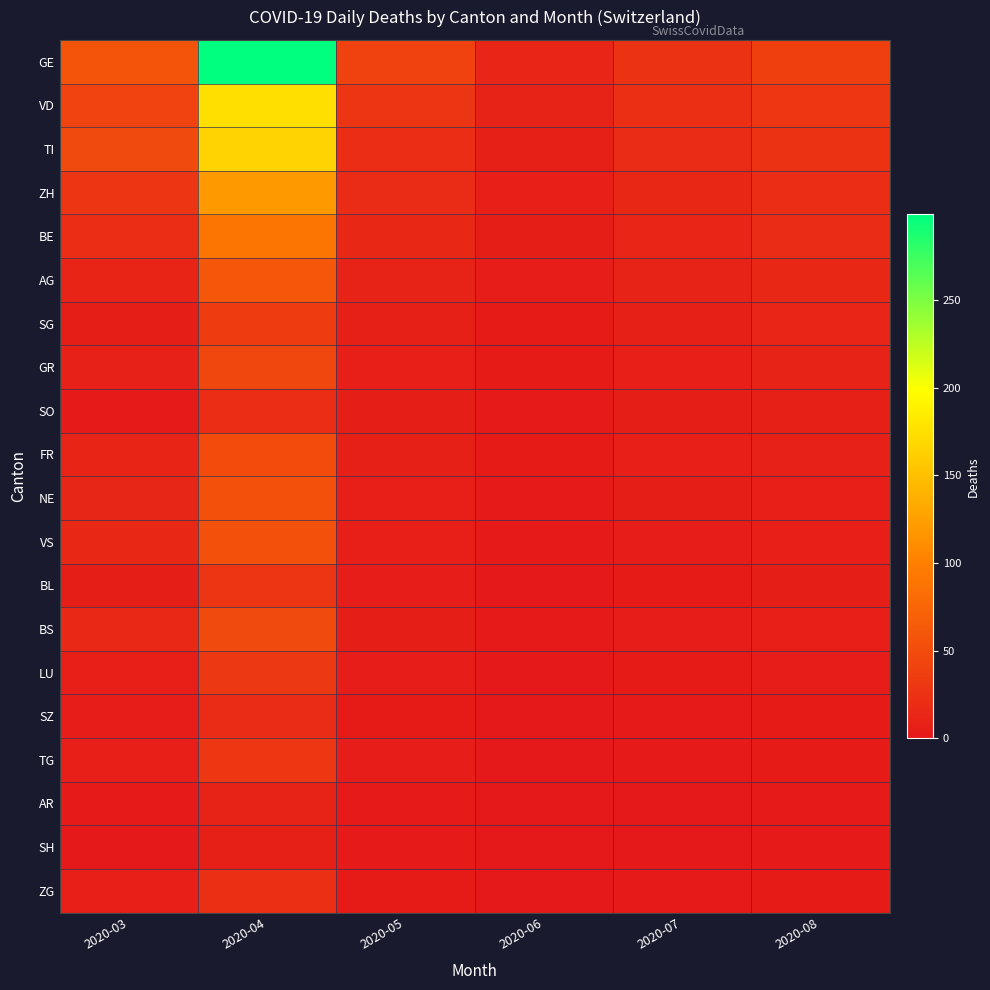

Which series has the largest range (max minus min)?

GE